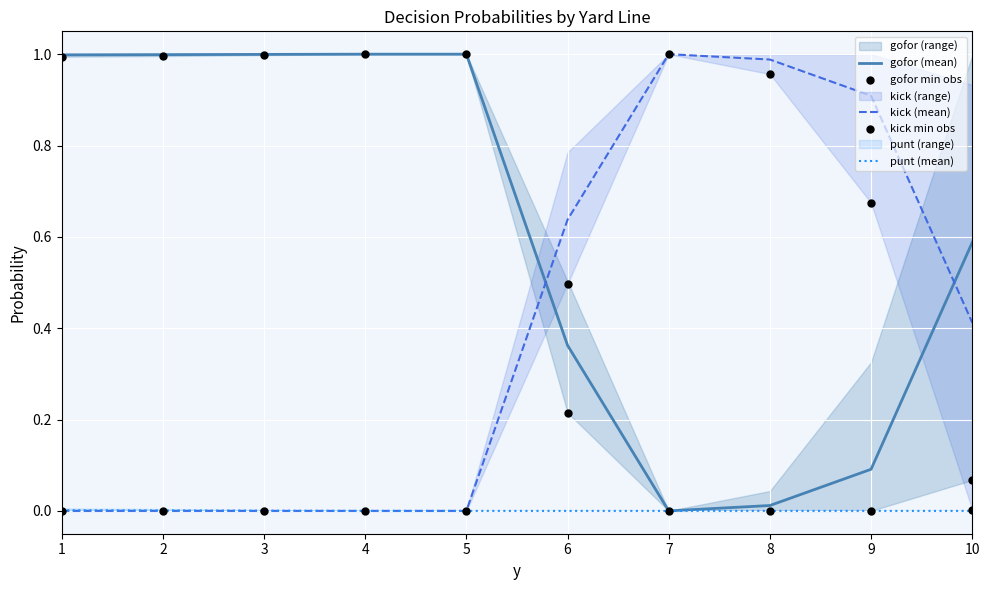

Which series has the largest total across all categories?

gofor (mean)